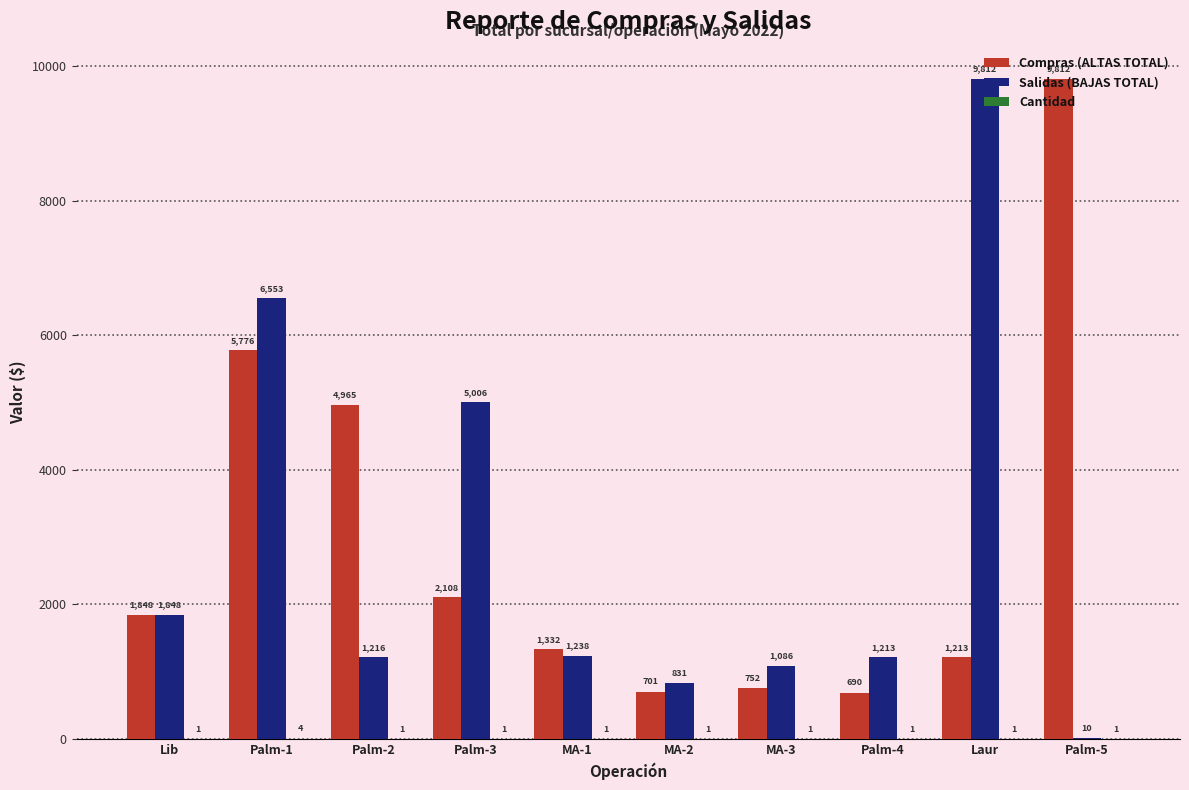

Is the value of Salidas (BAJAS TOTAL) at Palm-4 greater than the value of Compras (ALTAS TOTAL) at MA-2?

Yes